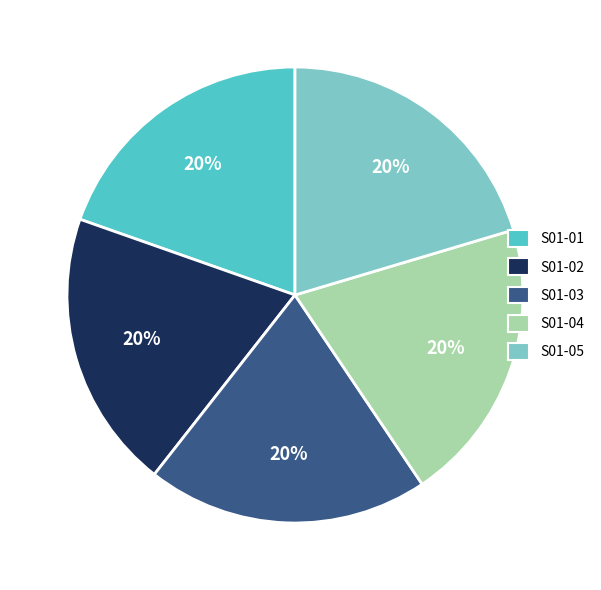

Count the number of slices in the pie.

5